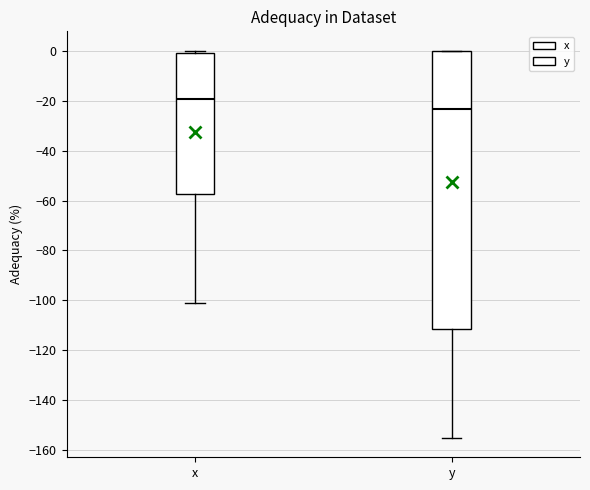

Which box's median line is the lowest?

y